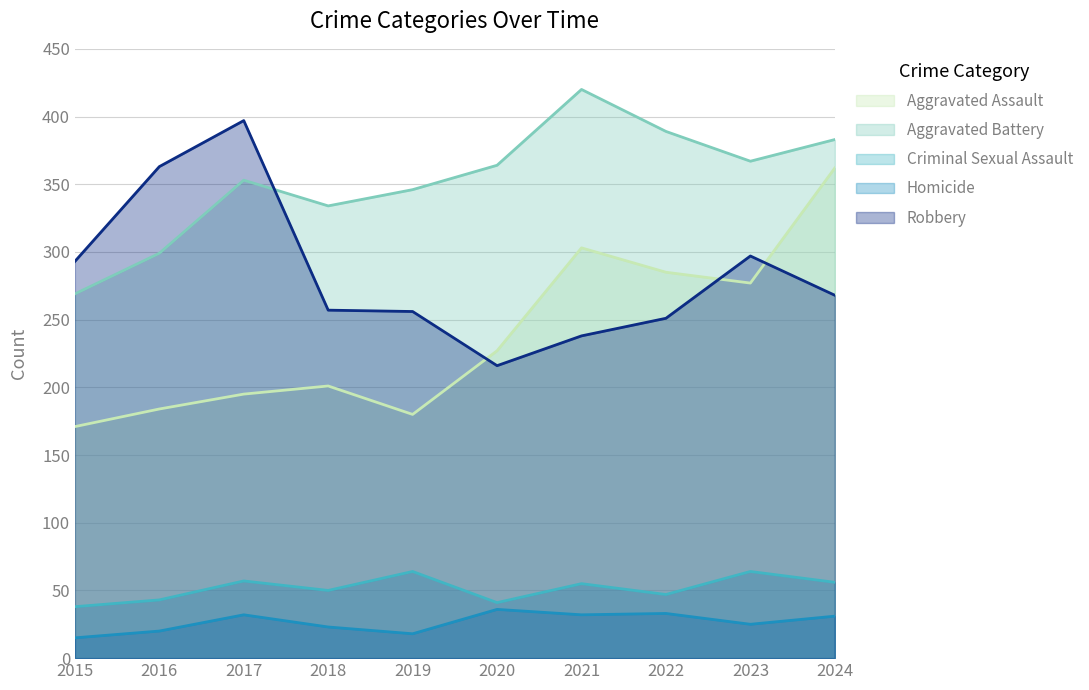

True or false: Homicide and Criminal Sexual Assault cross at least once.

False